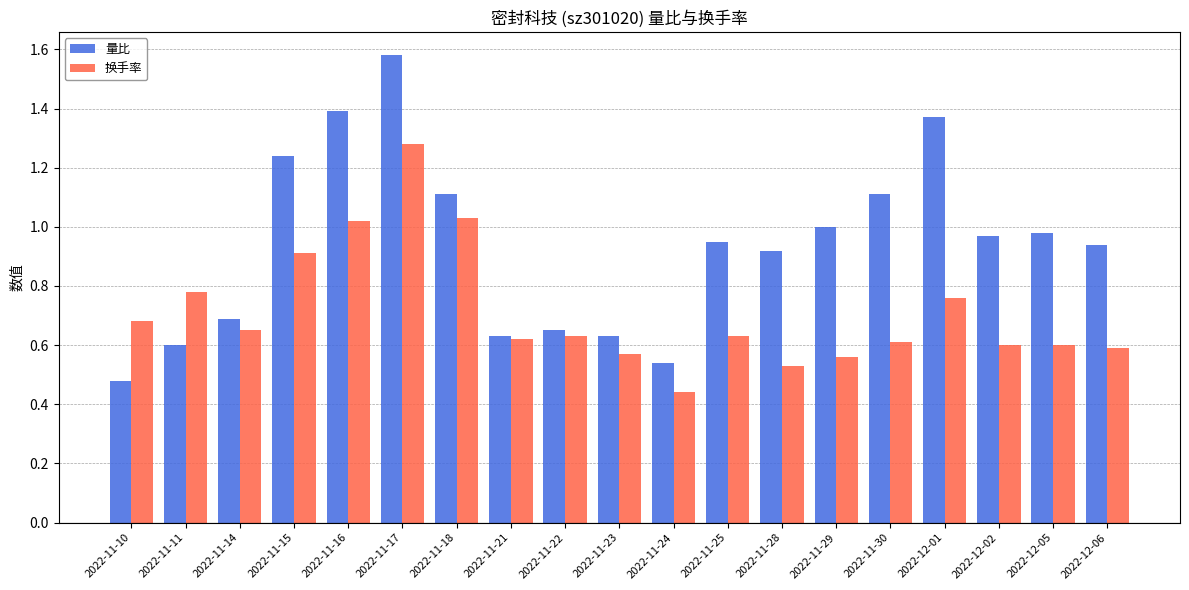

What is the sum of all 量比 values?

17.8